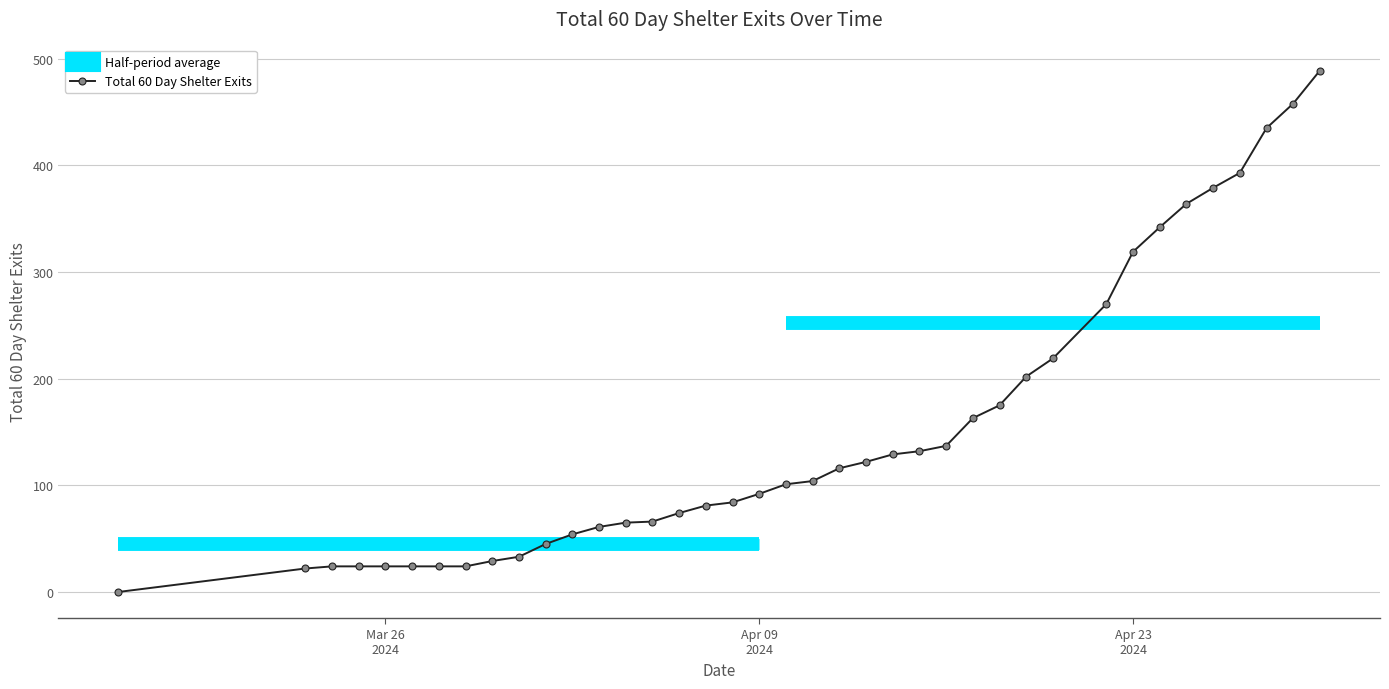

True or false: there are more than 2 points higher than both neighbors.

False